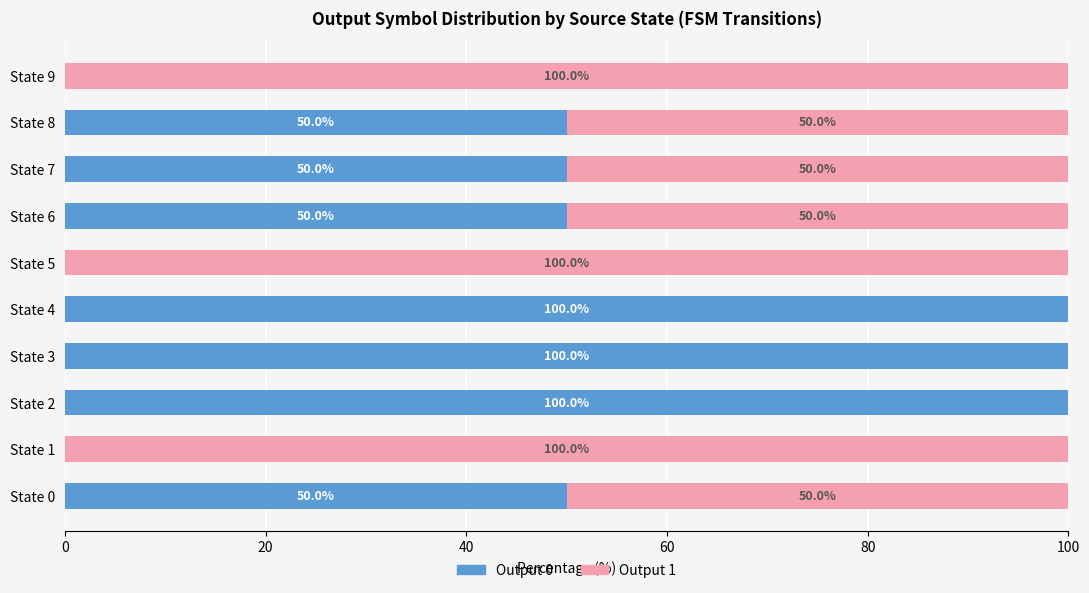

The Output 0 series shows 100 at State 2. True or false?

True